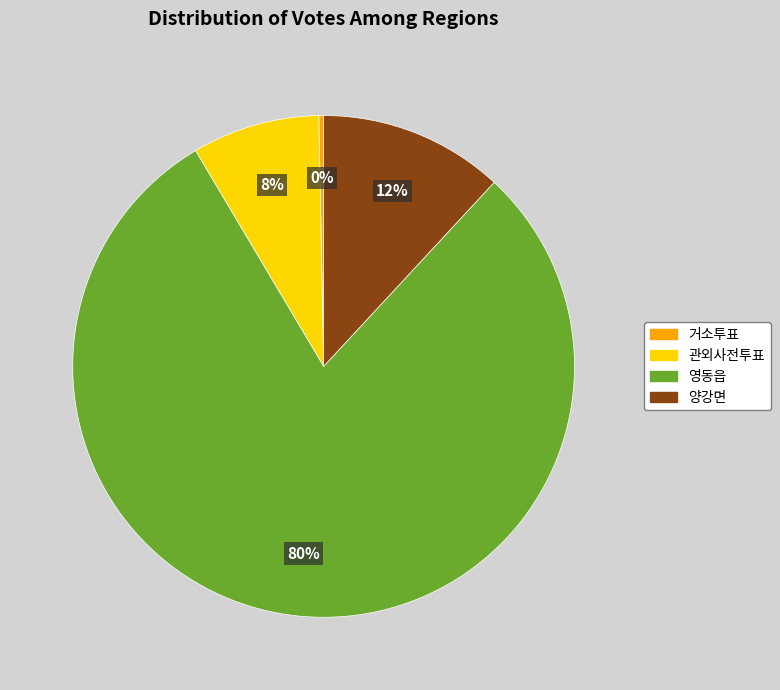

Is the sum of 양강면 and 관외사전투표 greater than half?

No